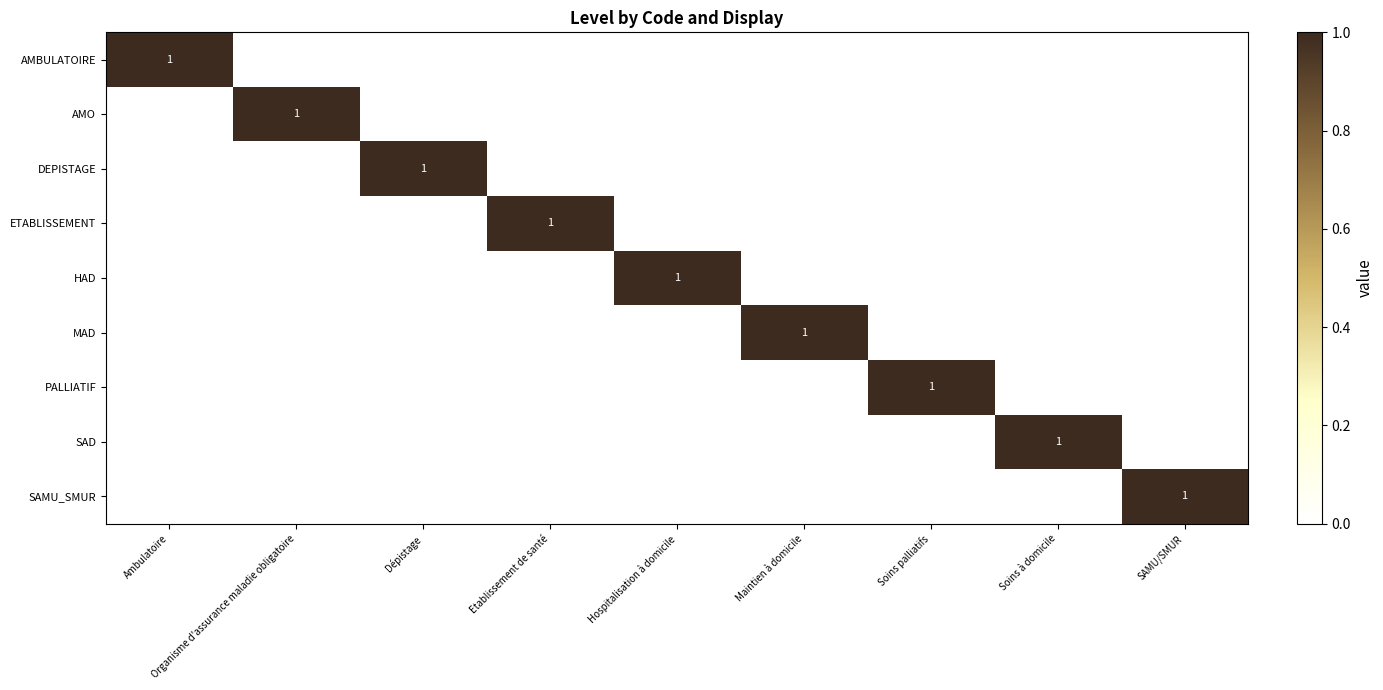

How many data points in DEPISTAGE are above 0?

1